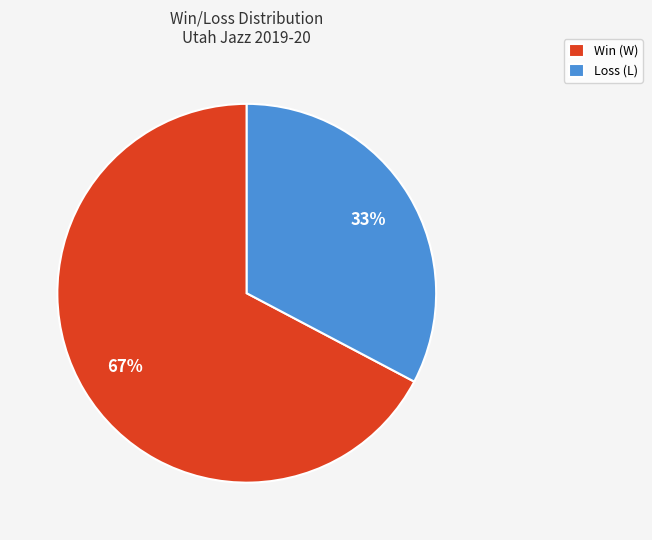

Between Win (W) and Loss (L), which is larger?

Win (W)